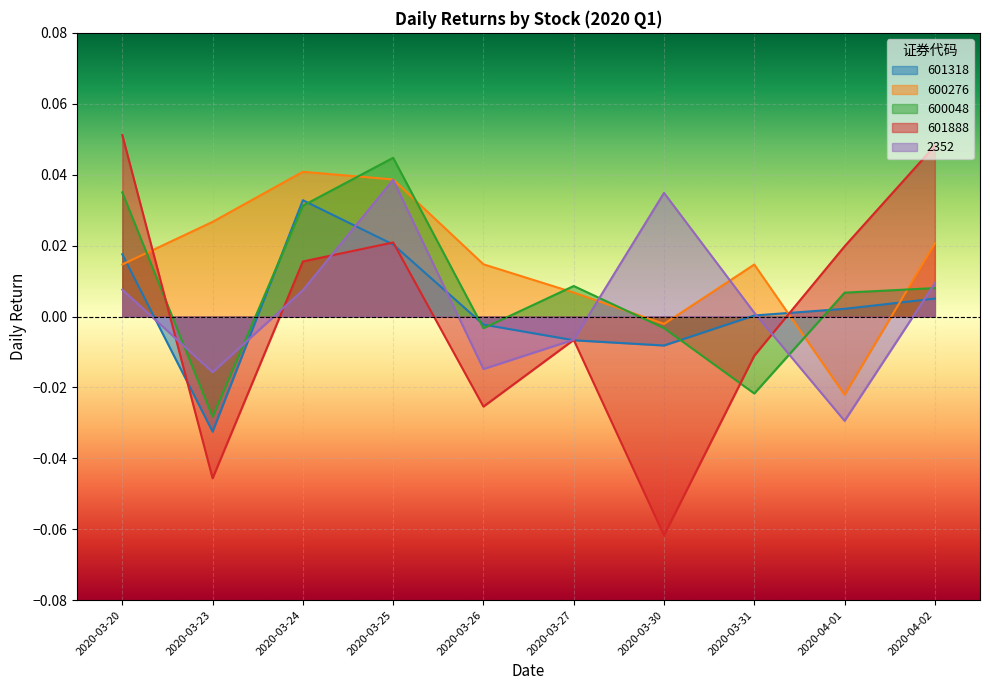

Between 2020-03-24 and 2020-03-25, which is larger?

2020-03-24